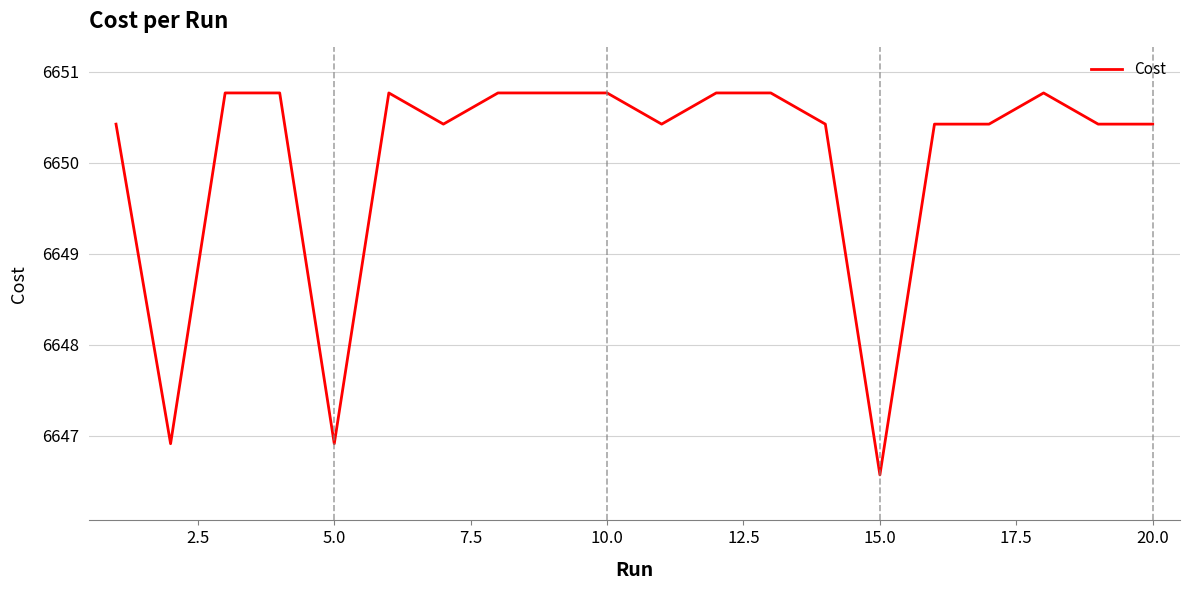

How many distinct data groups are displayed?

1